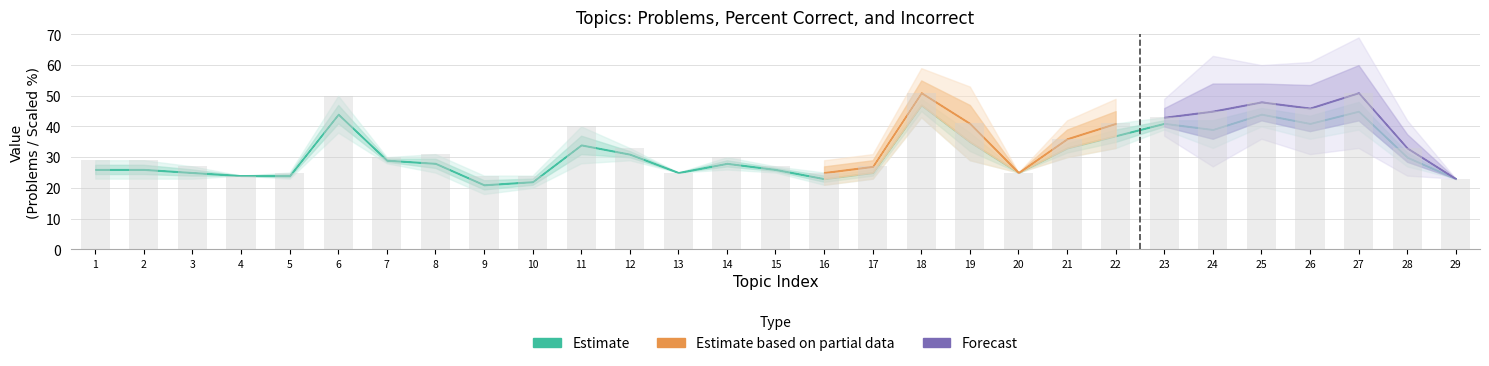

What is the ratio of the value at 15 to the value at 17?

1.0